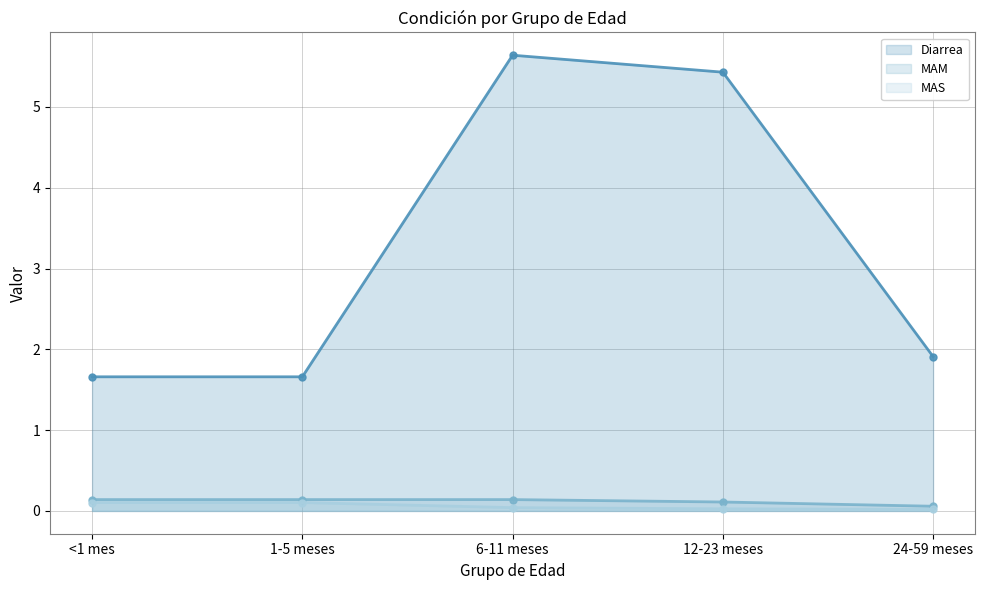

What is the approximate value of MAS line at <1 mes?

0.1